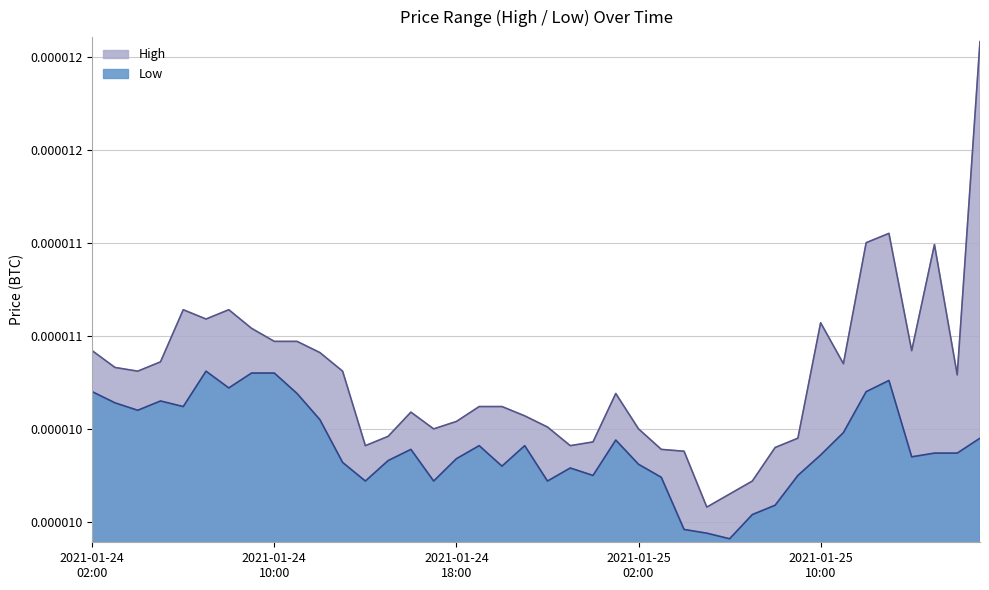

Is the value of High at 2021-01-25 16:00 greater than the value of Low at 2021-01-25 17:00?

Yes